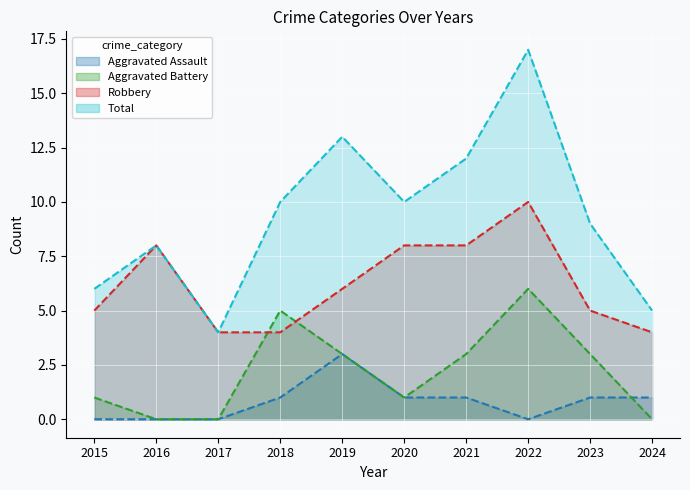

How many values in the Total series exceed 10?

3